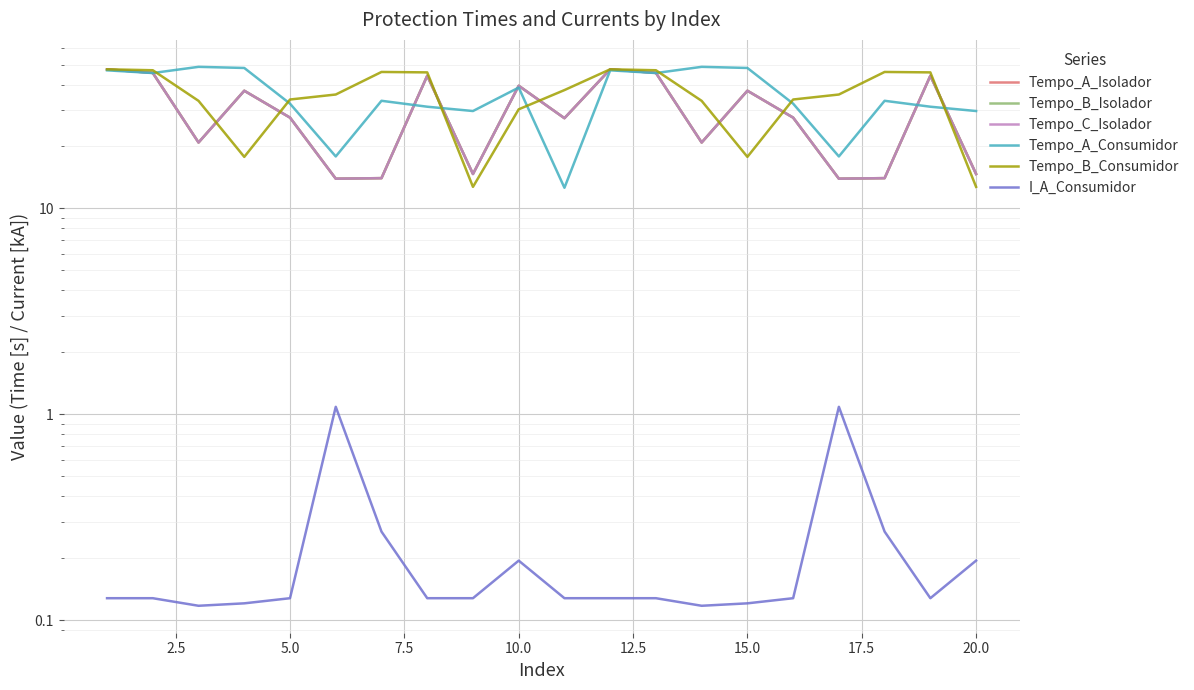

In Tempo_A_Consumidor, how many points are higher than both neighbors (excluding endpoints)?

6